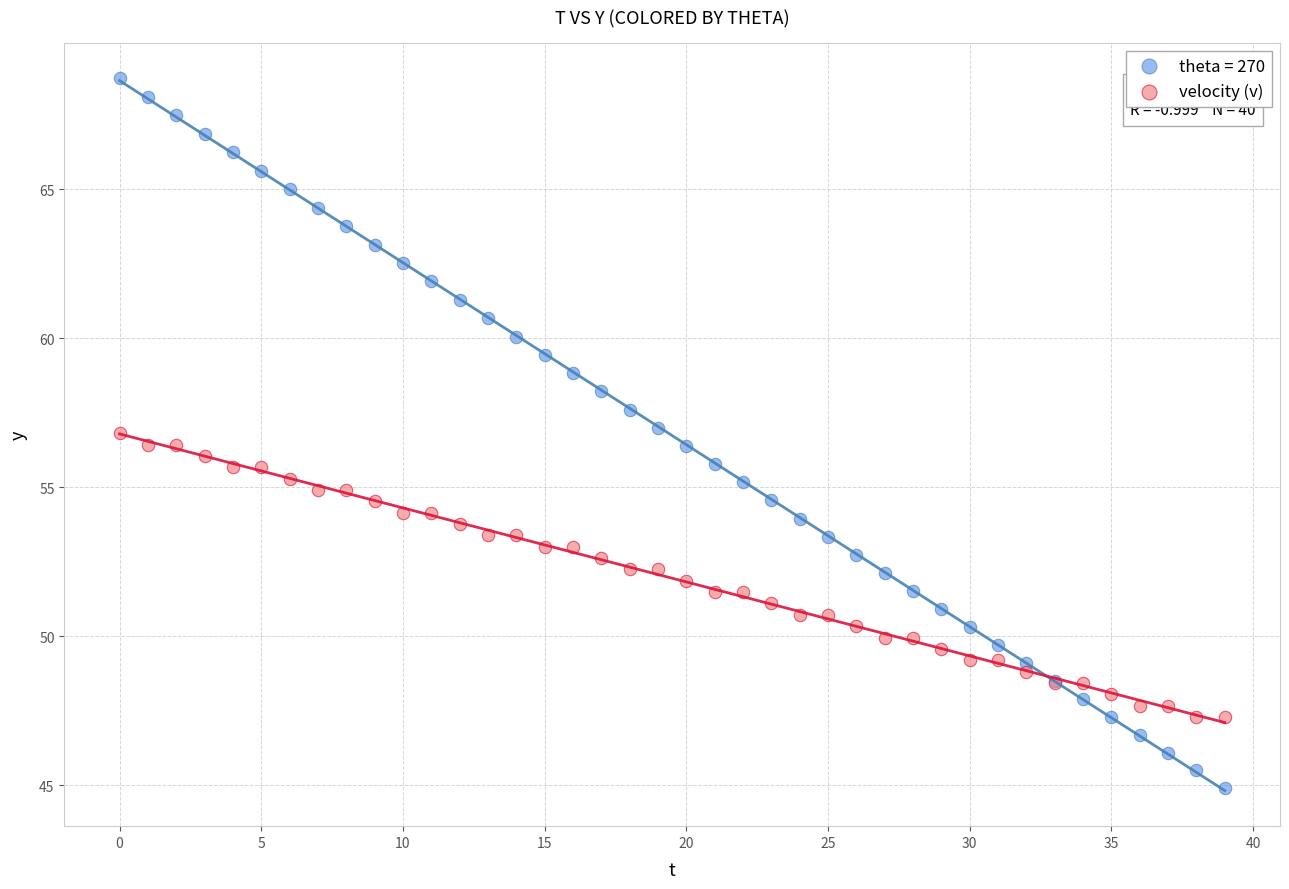

Which series reaches the maximum Y coordinate?

theta = 270